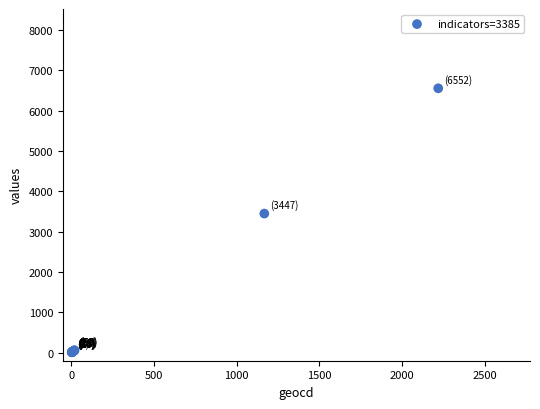

What Y value in the scatter plot is closest to 3280?

3447